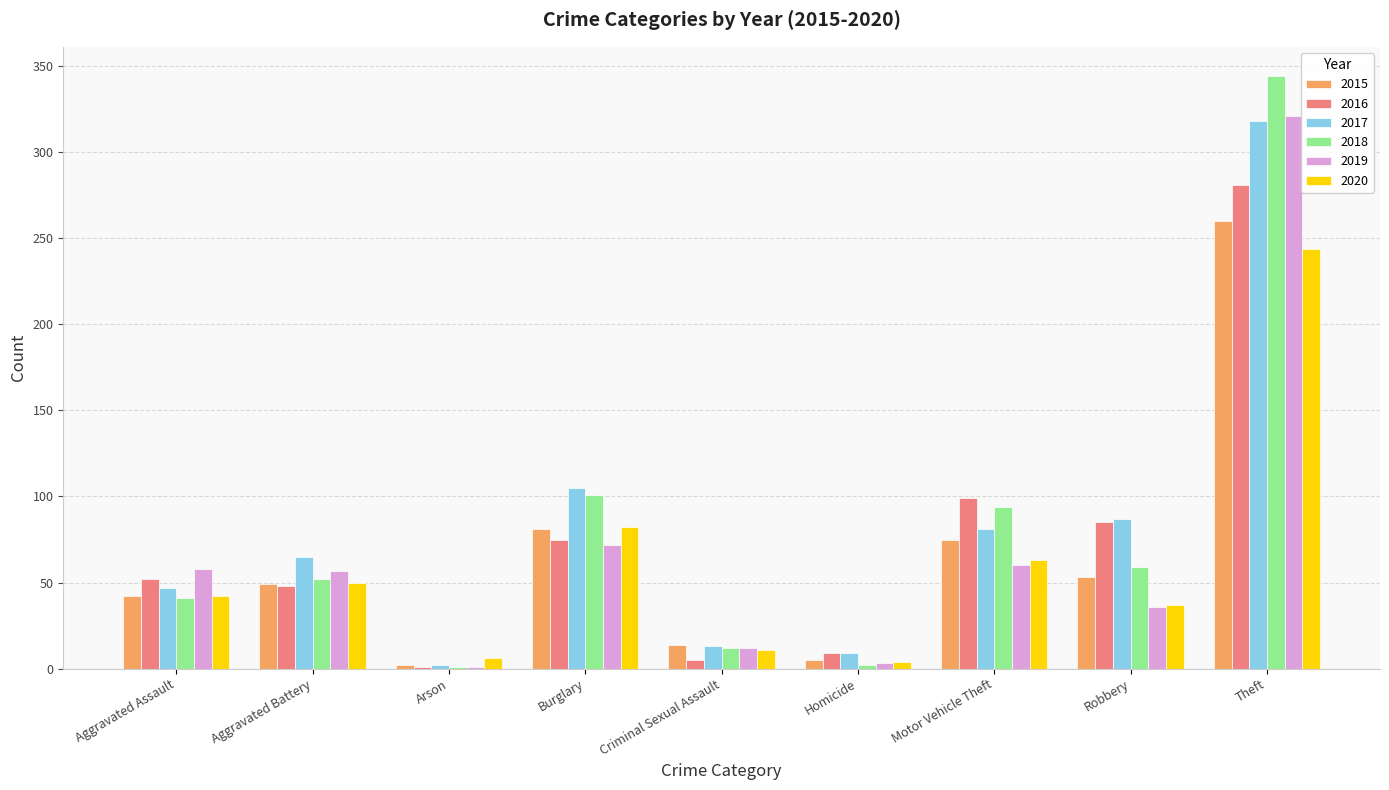

What is the greatest value displayed?

344